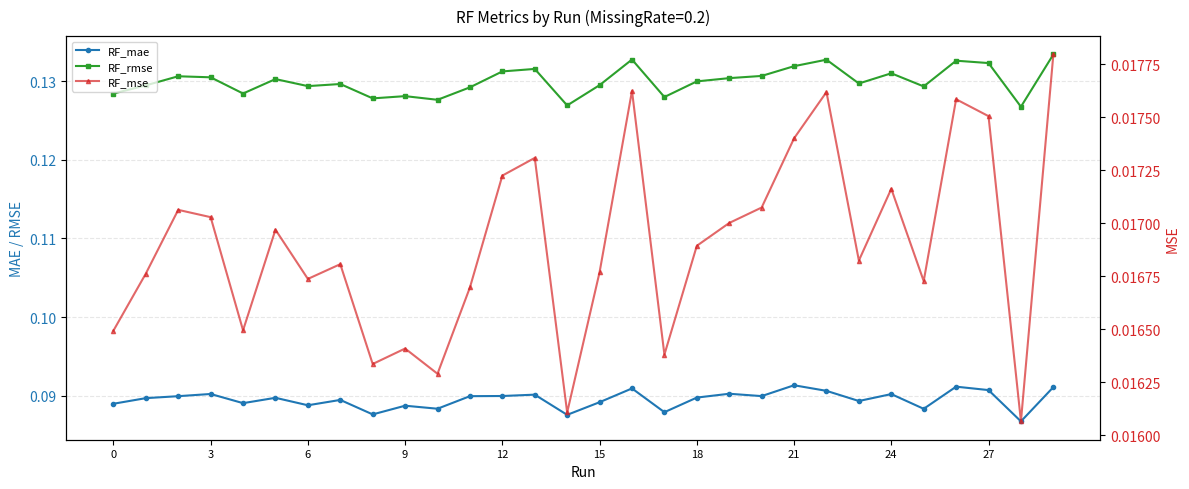

Which category has the lowest value across all series?

28